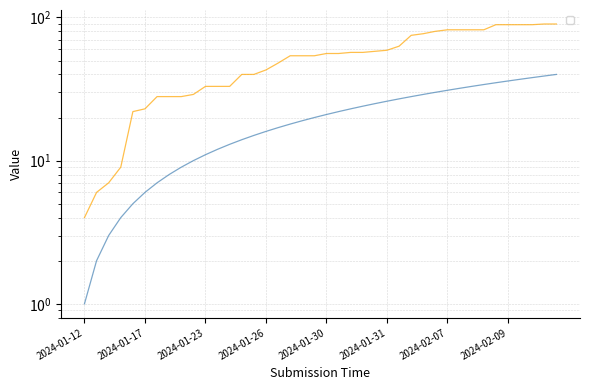

How many values in the _parent_index series exceed 56?

18